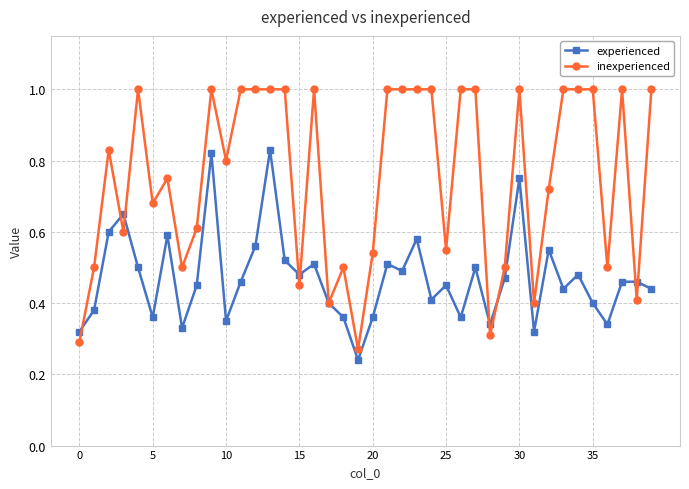

What is the value of the inexperienced point at the 35th from the left?

1.0